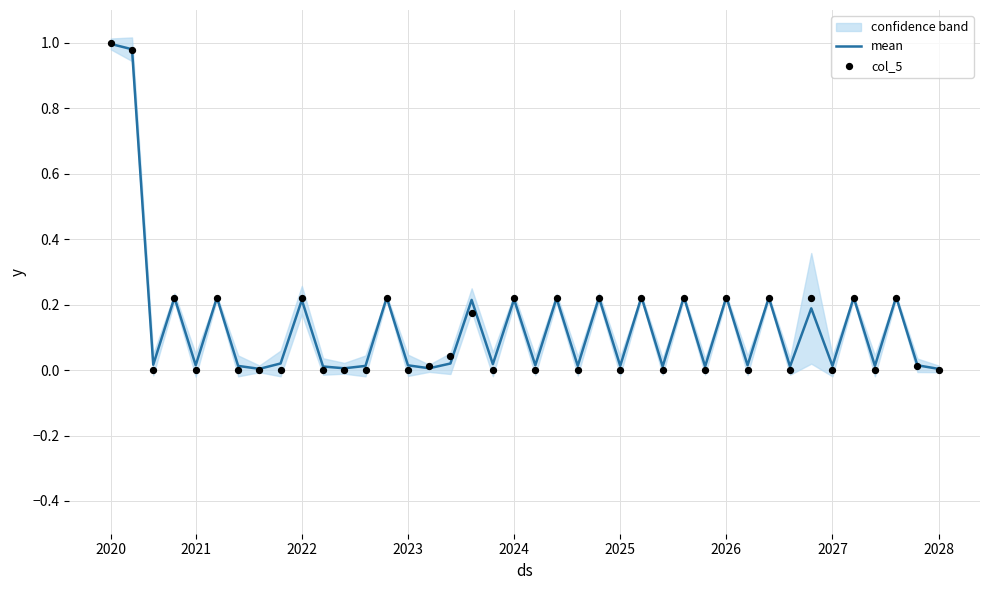

Is the value of mean at 33 greater than the value of col_5 at 35?

No